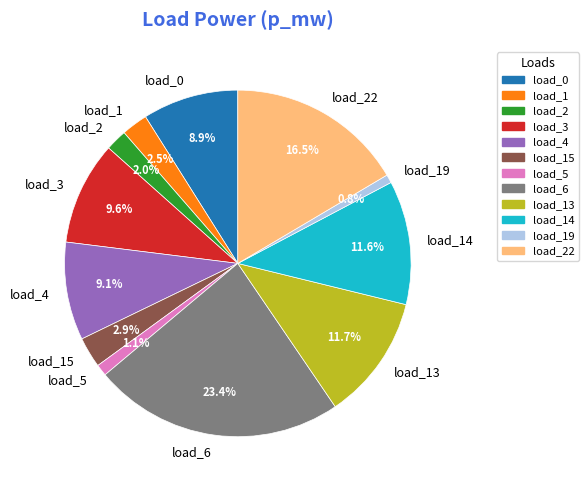

Does any single category account for the majority?

No